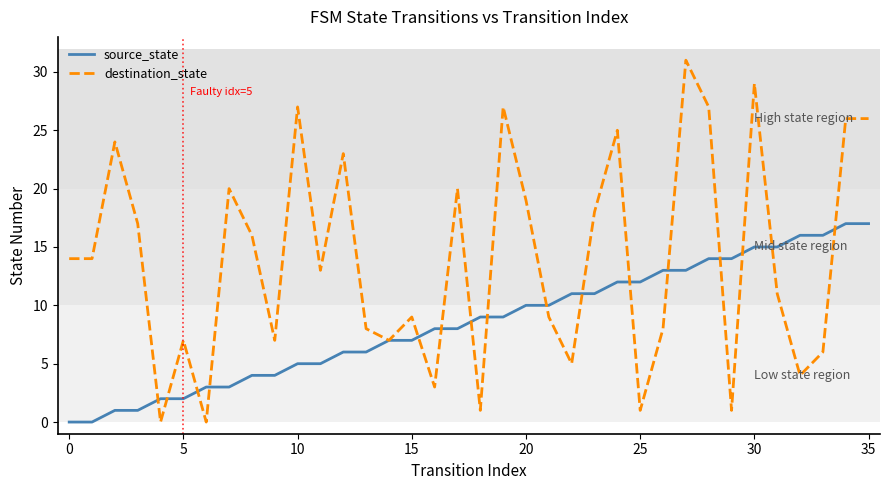

Rank the series by their average value, from highest to lowest.

destination_state, source_state